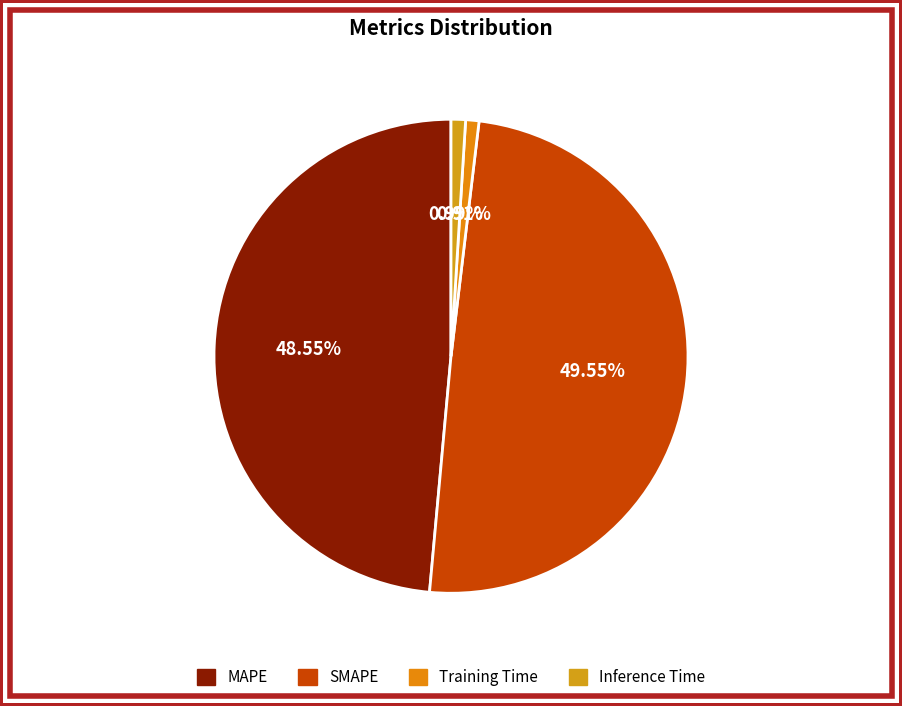

What percentage is NOT represented by MAPE?

51.4%